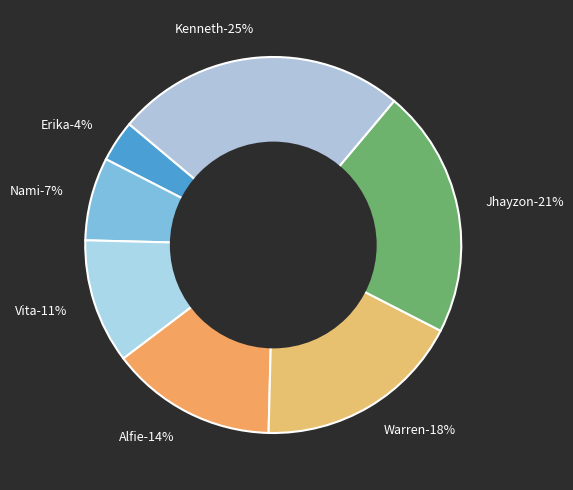

What percentage is the Vita slice, to the nearest percent?

11%